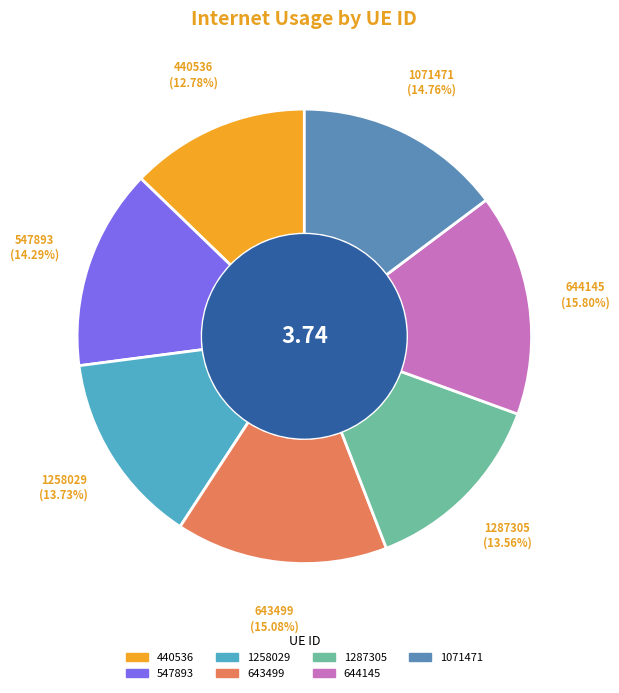

To the nearest percent, what is the average slice percentage?

14%